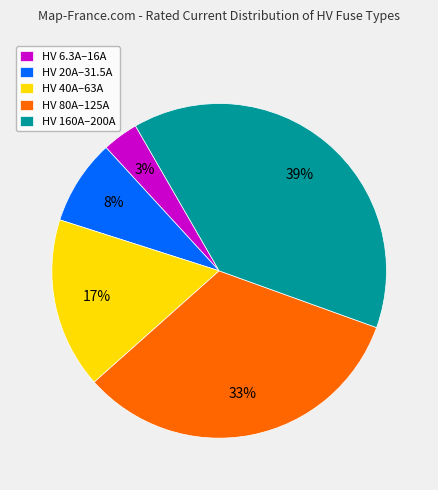

How many segments does this pie chart have?

5